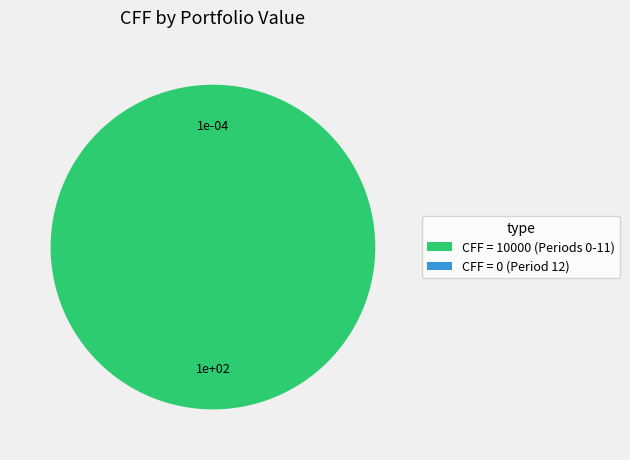

True or false: CFF = 10000 (Periods 0-11) accounts for 93% of the total.

False